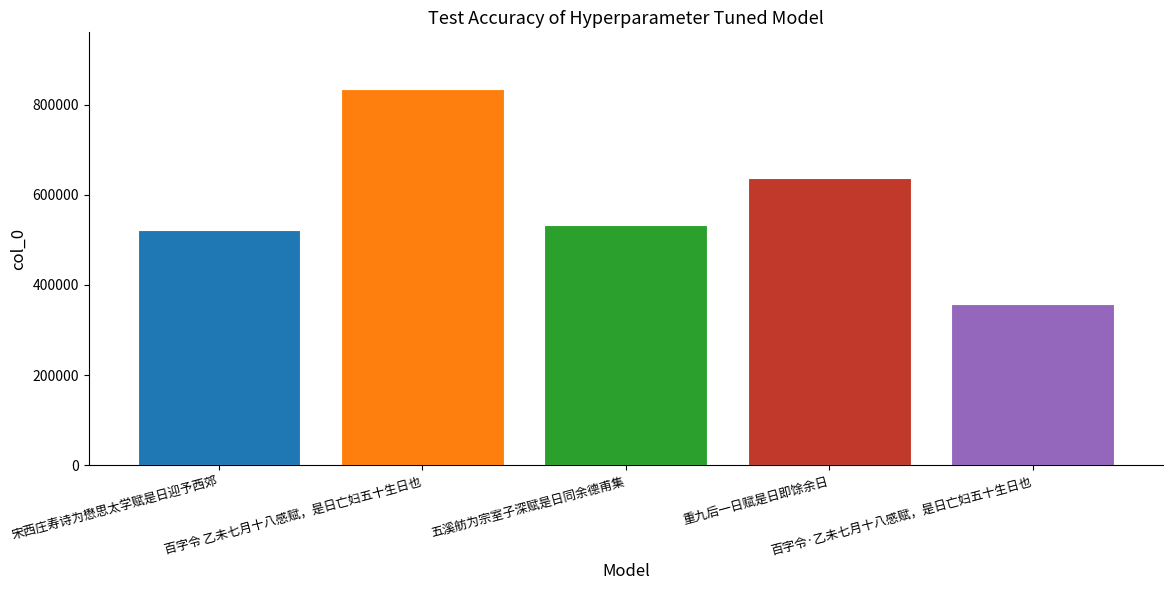

What is the approximate value at 百字令 乙未七月十八感赋，是日亡妇五十生日也, to the nearest 10?

834790